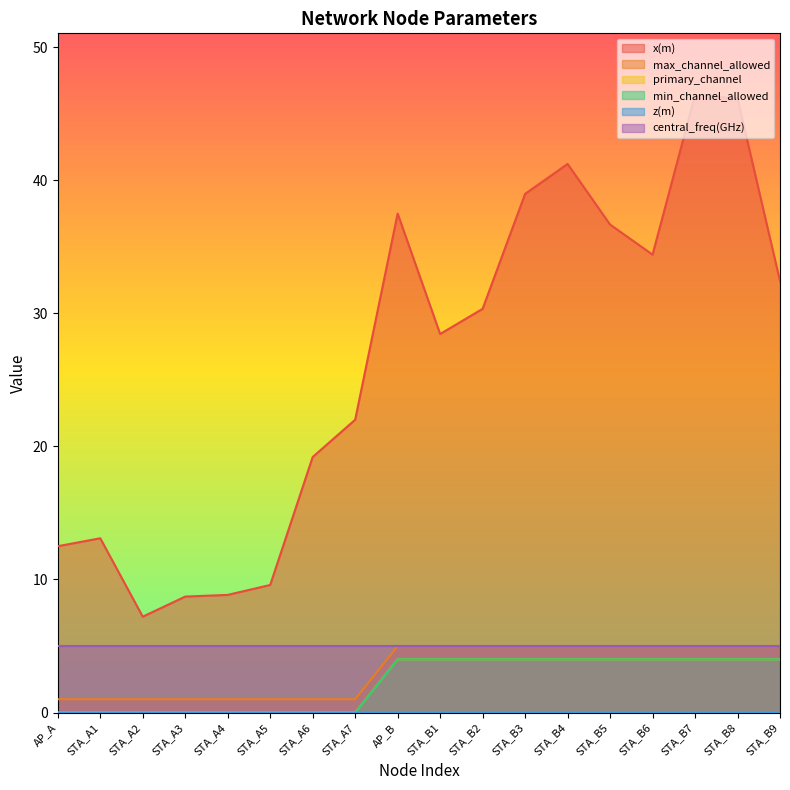

Does the chart have visible grid lines?

No